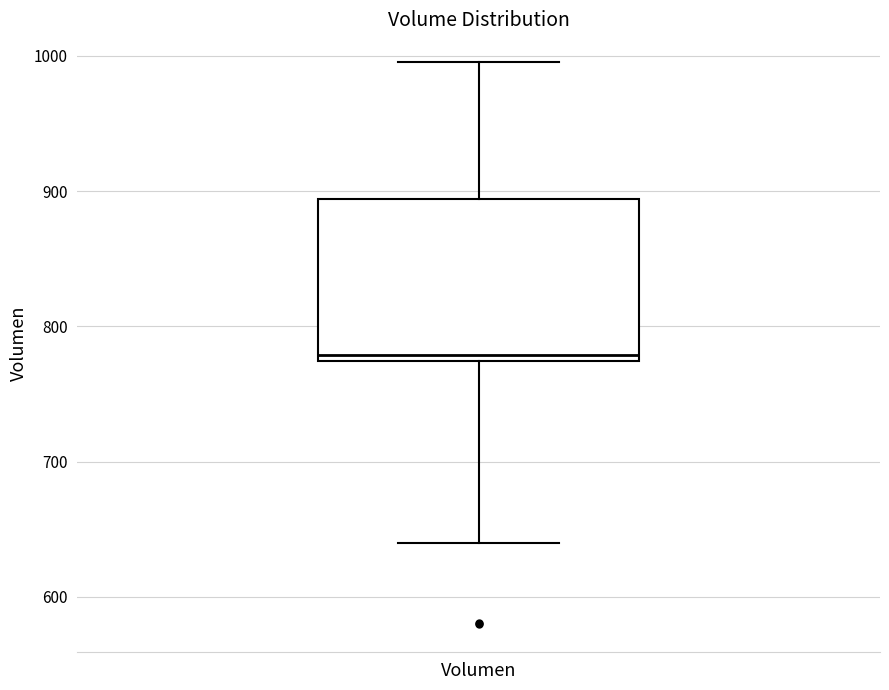

Read this box plot against the y-axis: the position of the median line, the range covered by the box, and the ends of both whiskers. The values are not printed on the chart, so give them approximately, as read against the axis.

median 780, box 770 to 890, whiskers 640 to 1000